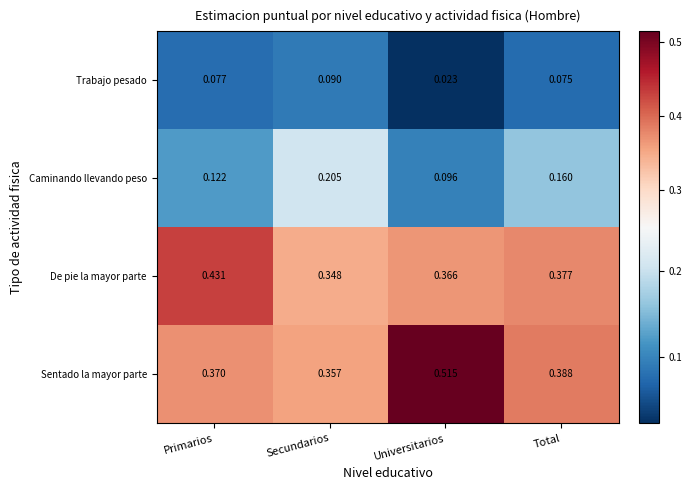

Rank the series at Primarios from lowest to highest value.

Trabajo pesado, Caminando llevando peso, Sentado la mayor parte, De pie la mayor parte